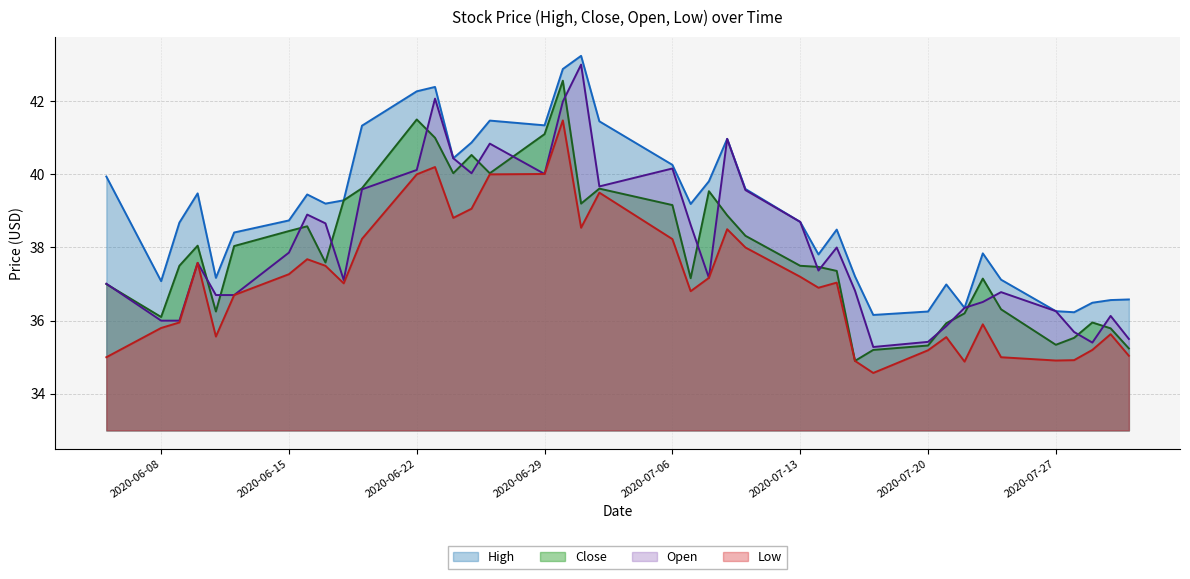

Is it true that Close equals 34.9 at 2020-07-16?

True